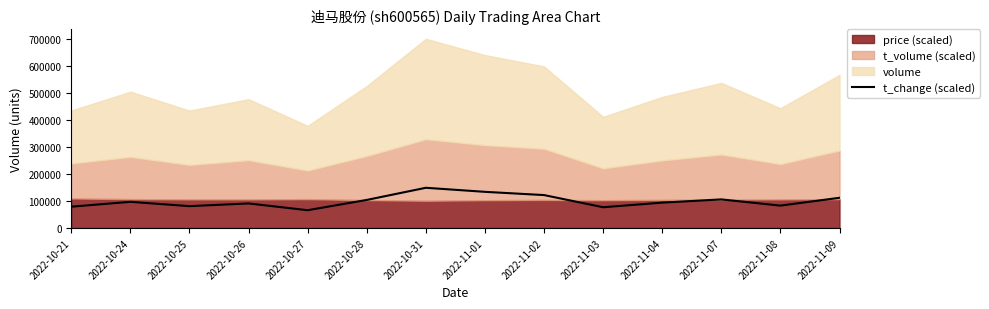

What is the difference between the maximum and second lowest values?

72000.0